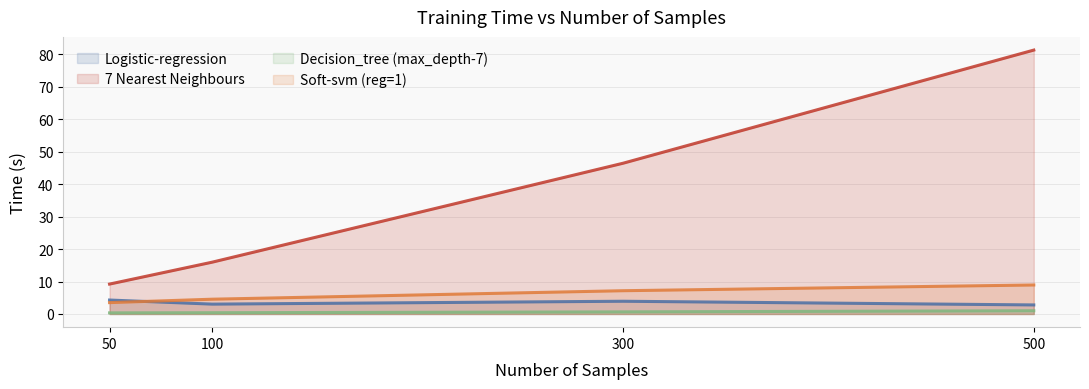

What is the value of the Decision_tree (max_depth-7) point at the 1st from the left?

0.3